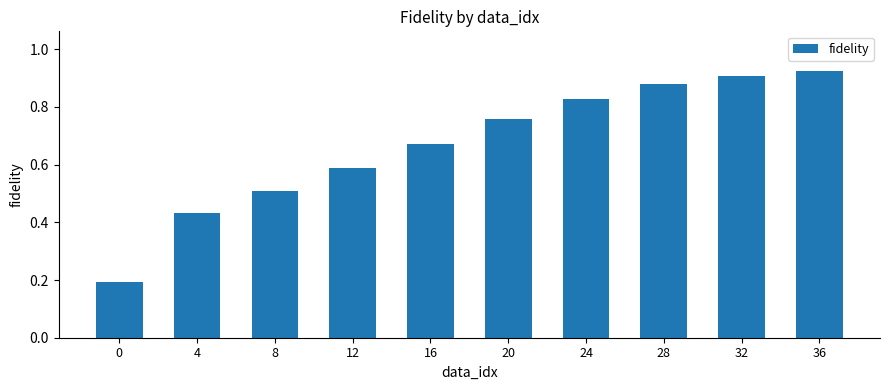

Does the chart contain stacked bars?

No